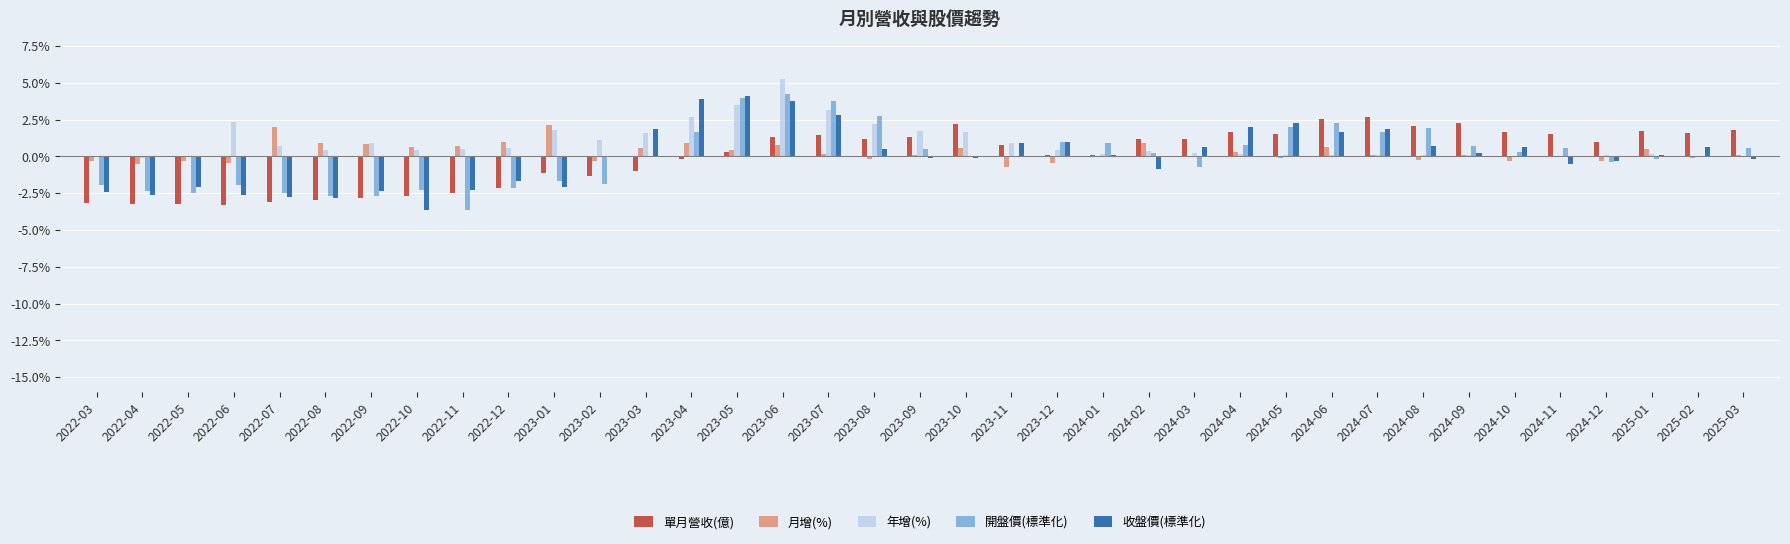

How many series are shown in this chart?

5